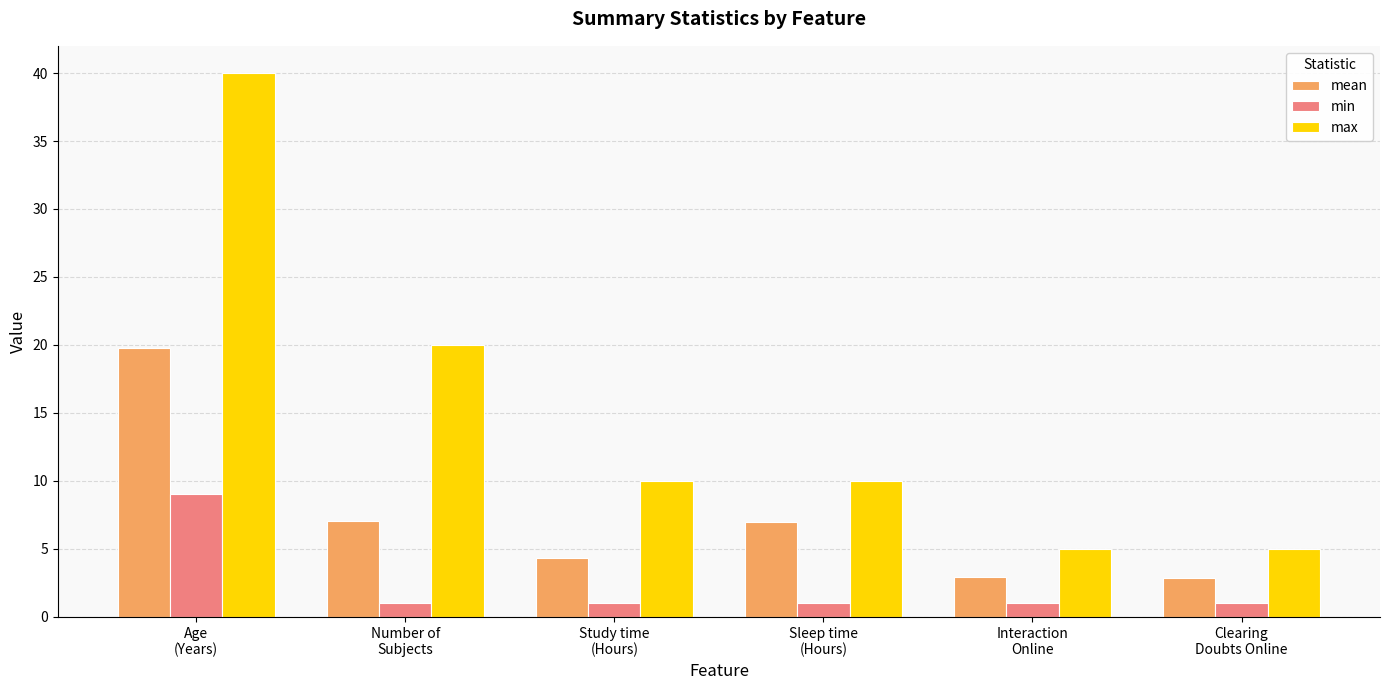

What is the label of the 3rd bar from the right?

Sleep time
(Hours)